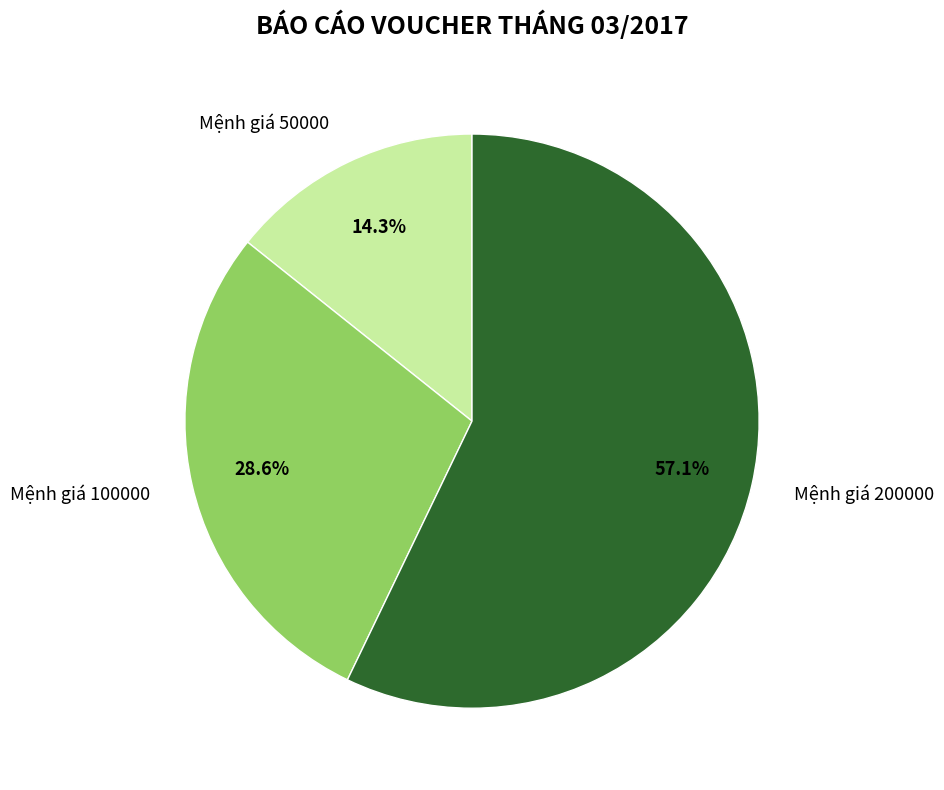

Combined, do Mệnh giá 200000 and Mệnh giá 100000 account for over 50%?

Yes